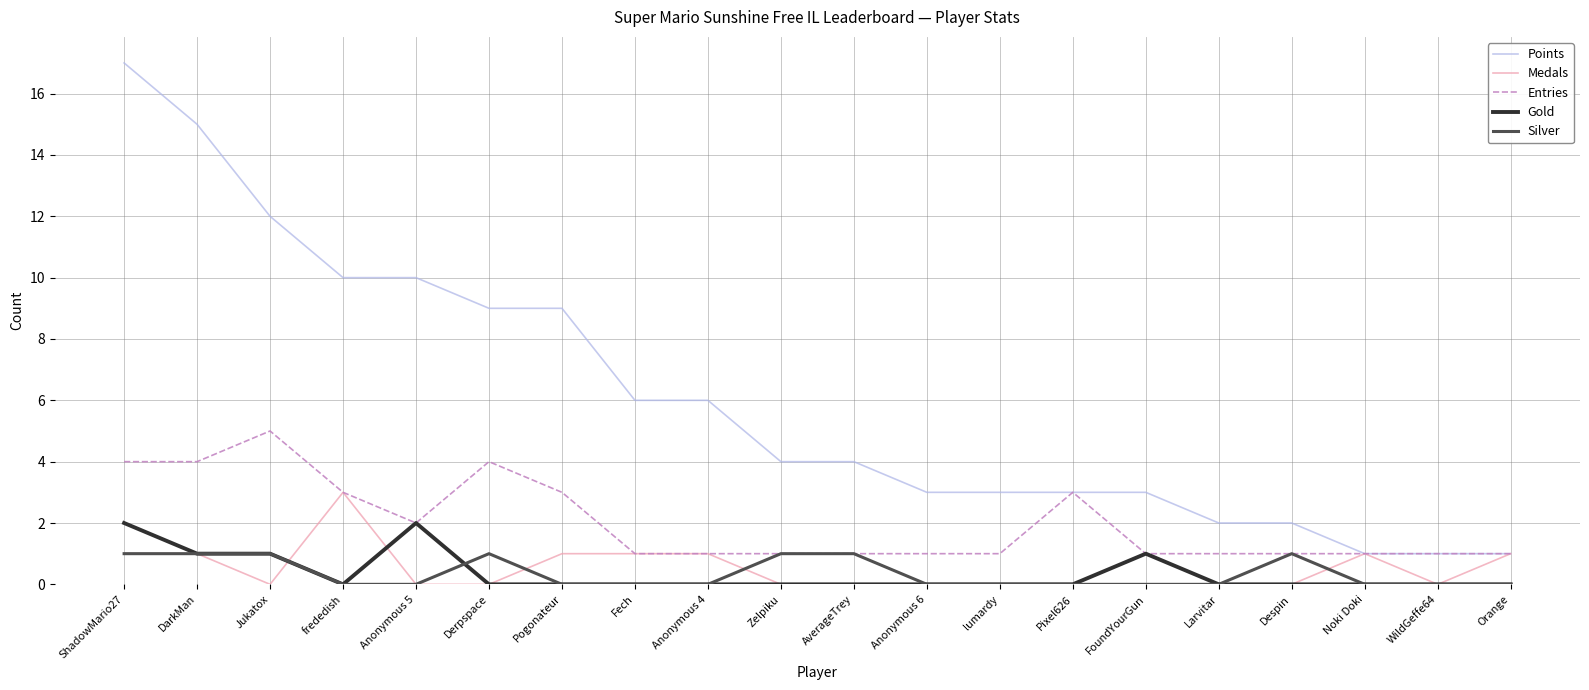

Between DarkMan and Anonymous 4, which series saw the biggest shift?

Points